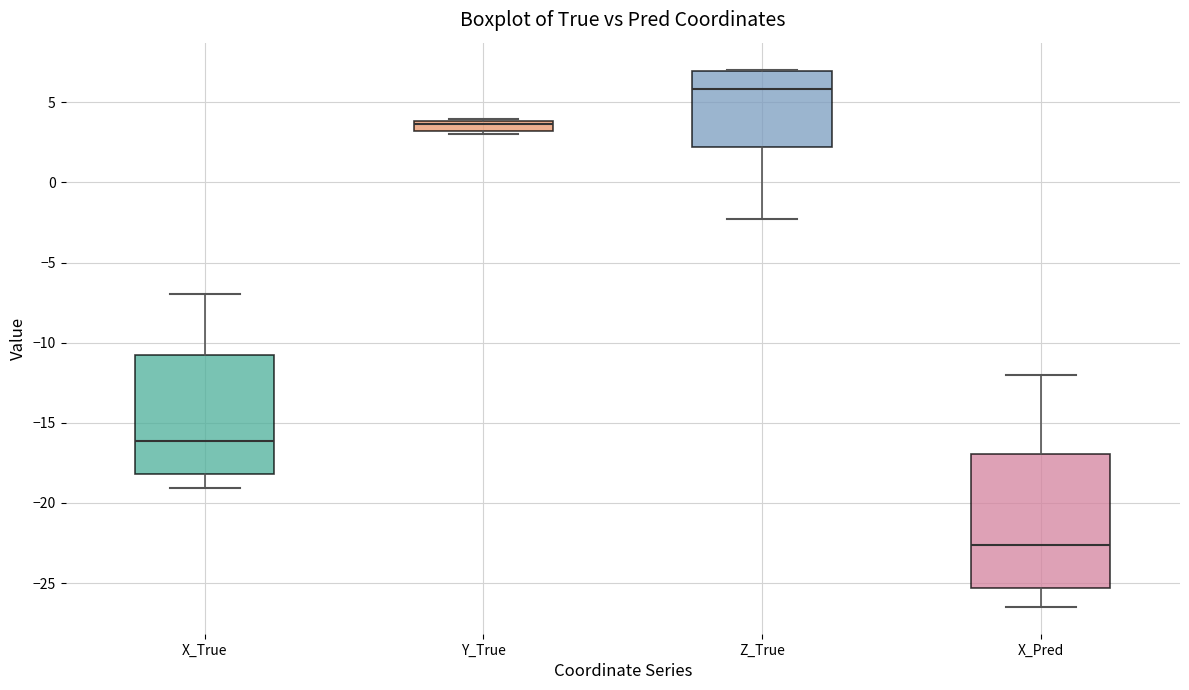

Where is the lower edge of the box for Y_True on the y-axis? The values are not printed on the chart, so give them approximately, as read against the axis.

3.0